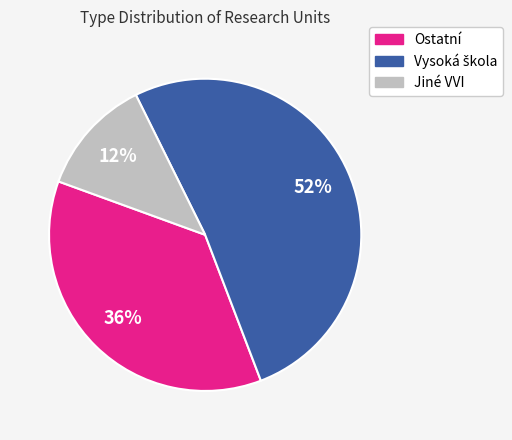

What is the smallest slice in the pie chart?

Jiné VVI